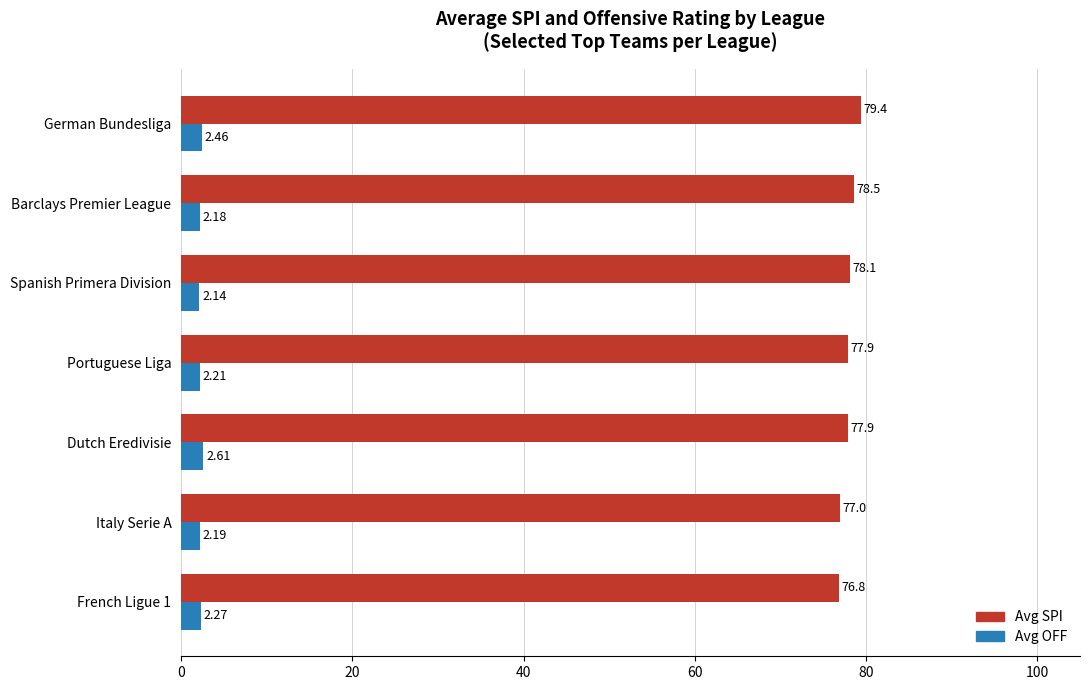

What is the sum of all Avg SPI values?

545.8